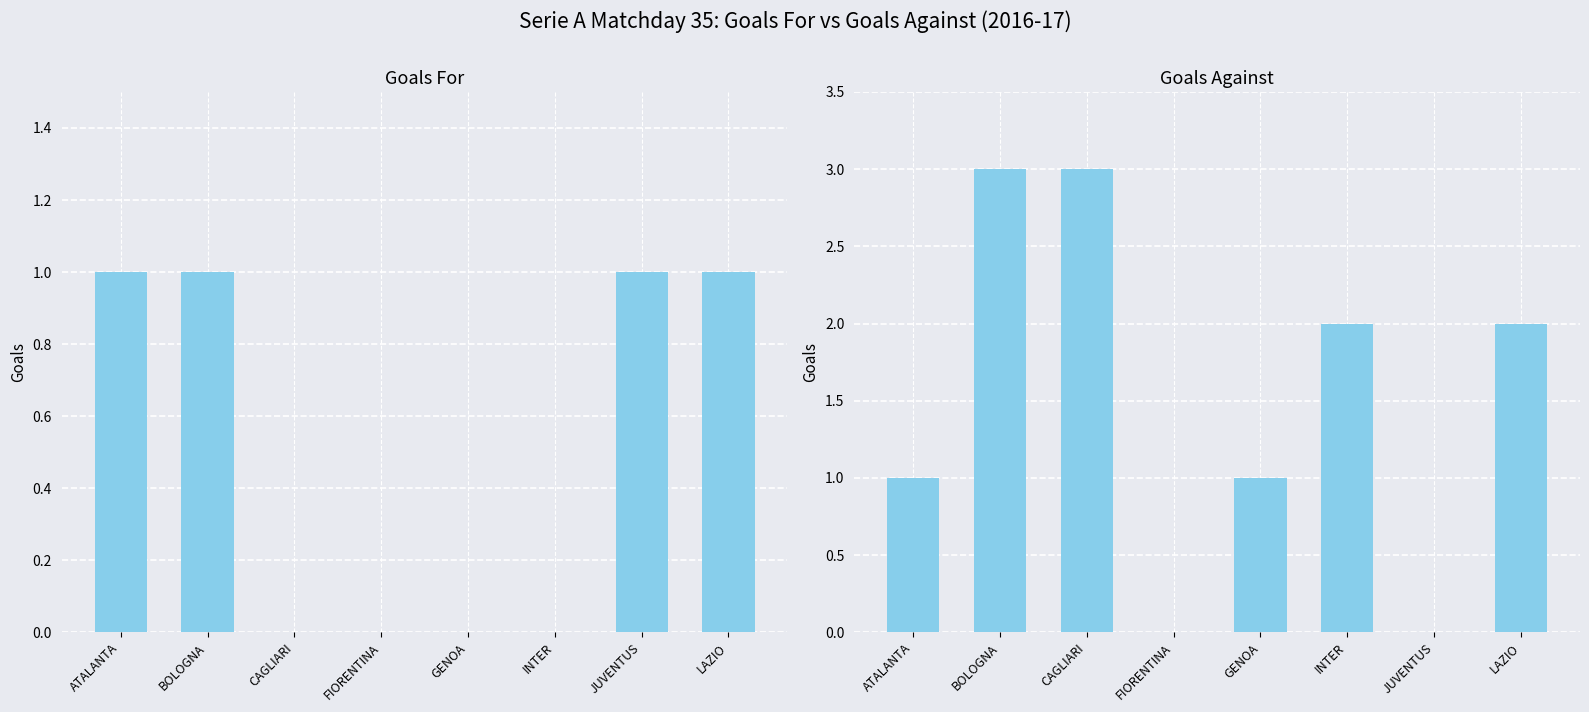

How many bars are there in total?

16